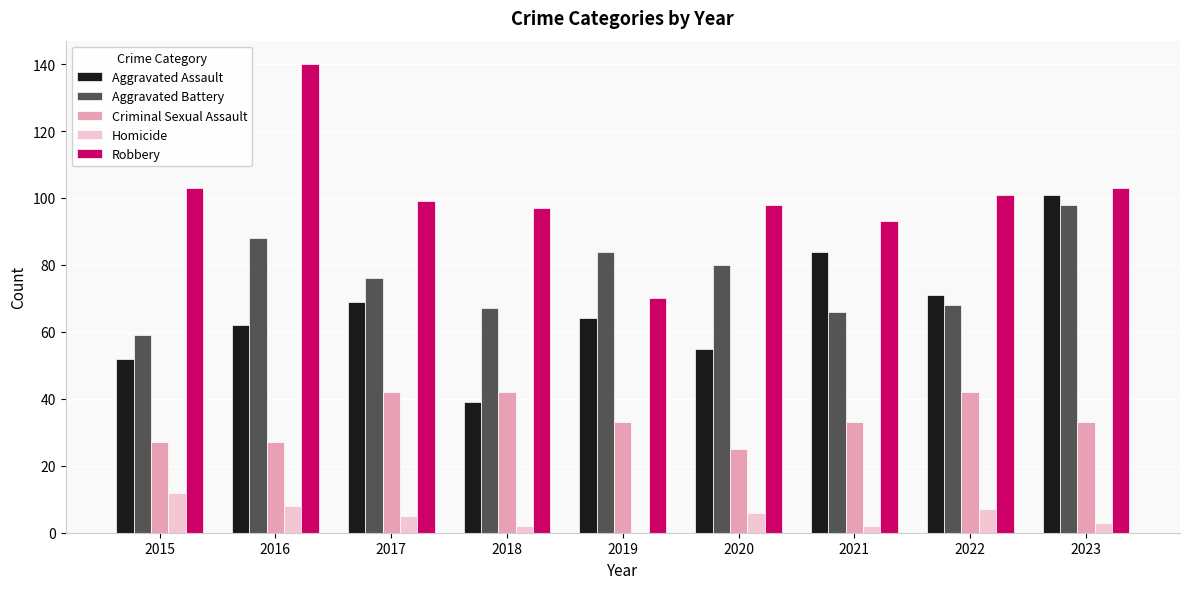

Which series changed the most between 2015 and 2016?

Robbery